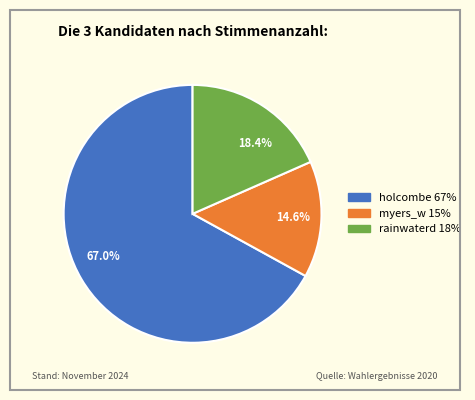

To the nearest percent, what percentage of the pie is rainwaterd?

18%